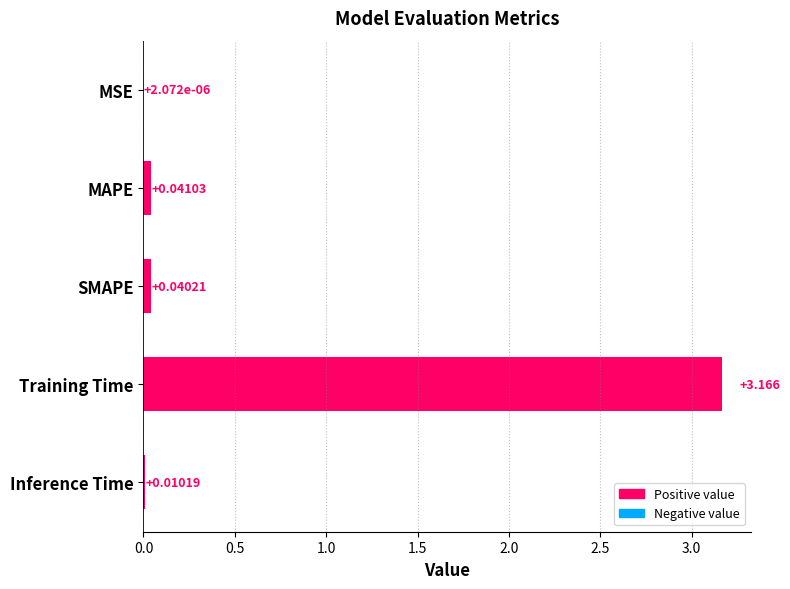

Between SMAPE and MSE, which is larger?

SMAPE